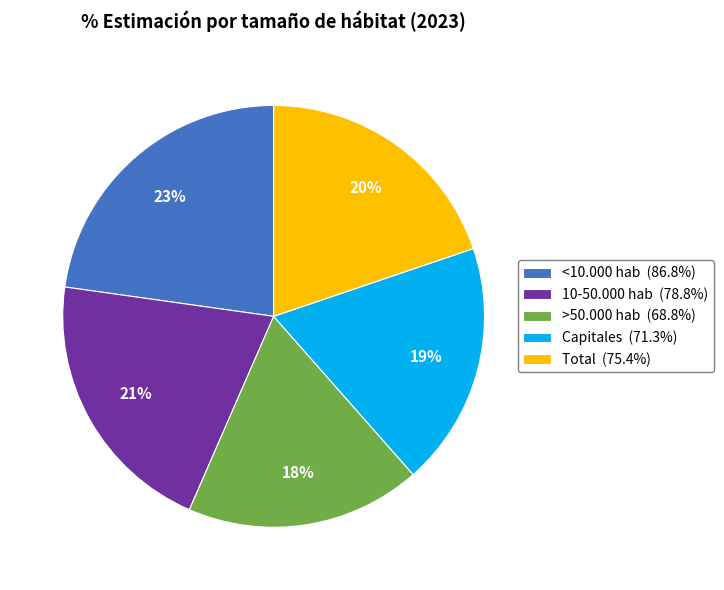

To the nearest percent, what is the difference between the Capitales (71.3%) and <10.000 hab (86.8%) slice percentages?

4%